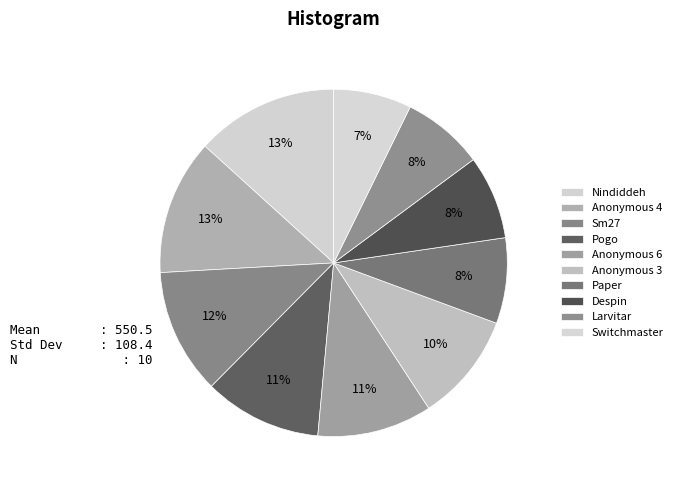

Count the number of slices in the pie.

10